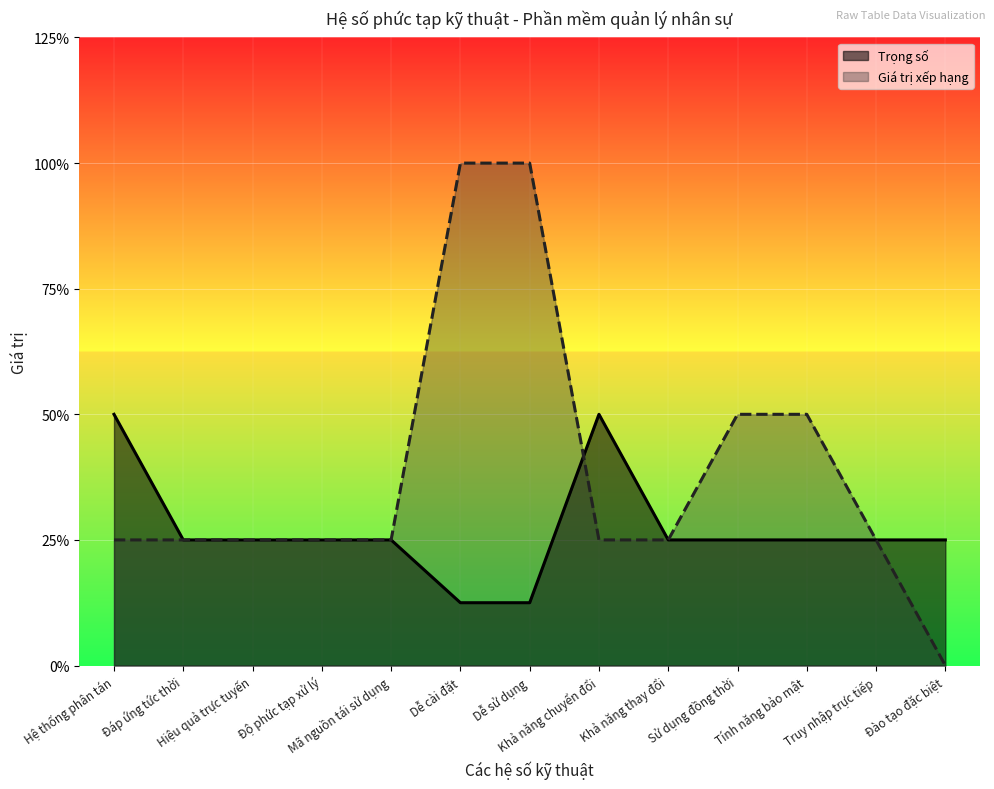

What is the sum of all Trọng số values?

14.0